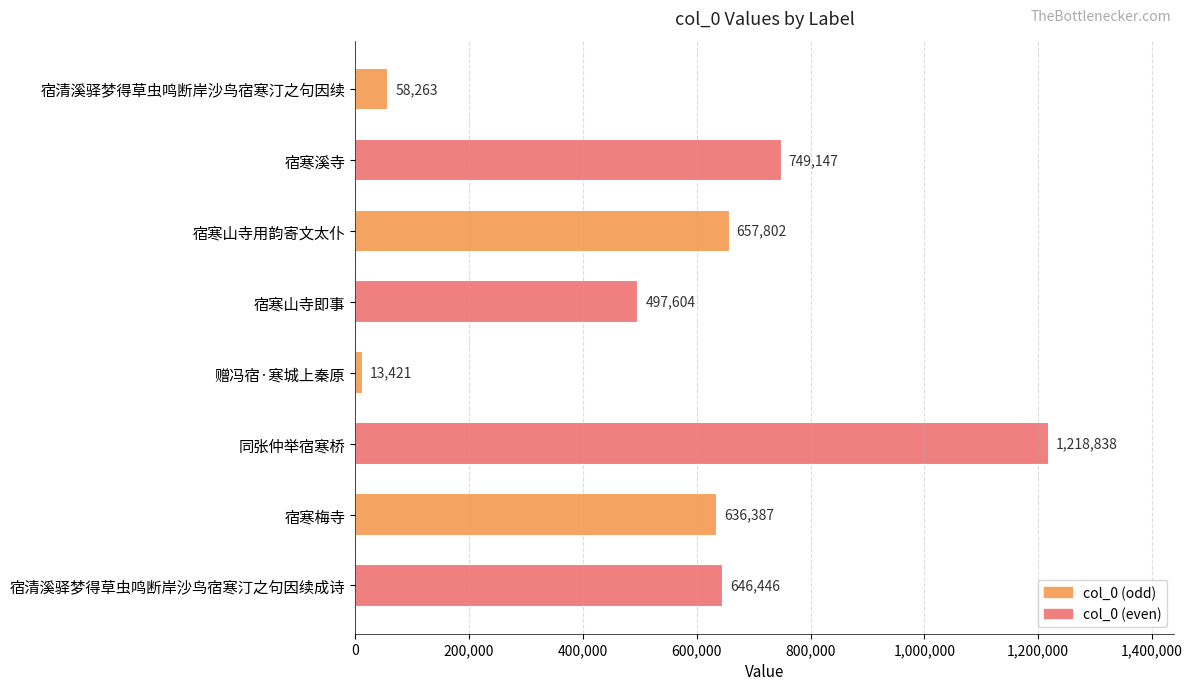

What is the greatest value displayed?

1218838